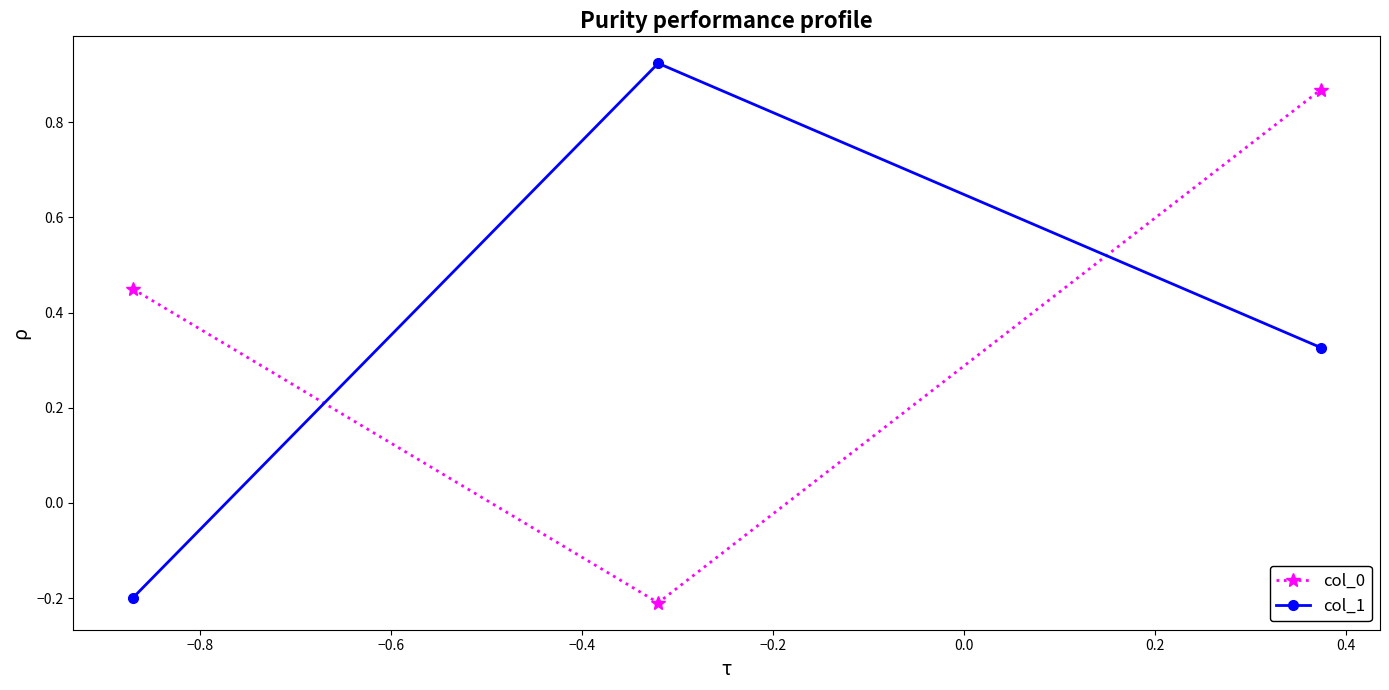

Rank the series by their maximum value, from highest to lowest.

col_1, col_0